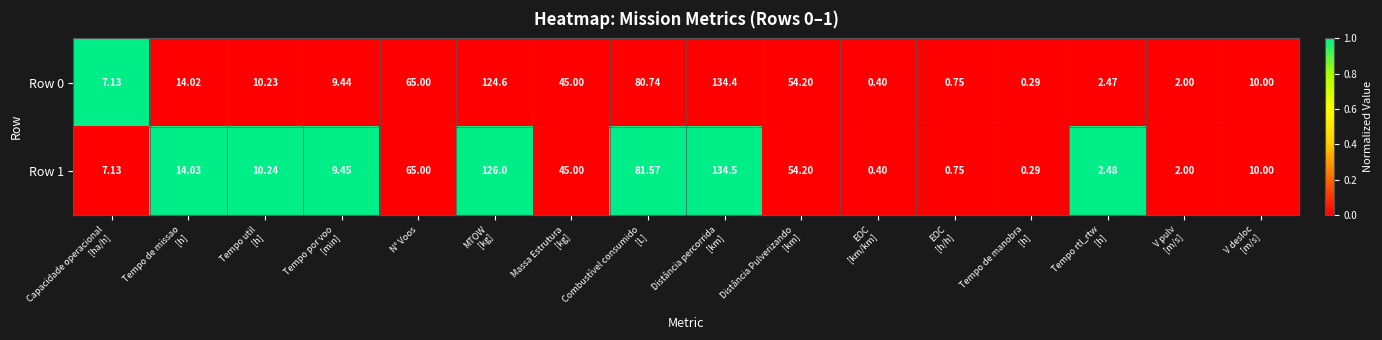

Rank the series by their maximum value, from lowest to highest.

Row 0, Row 1